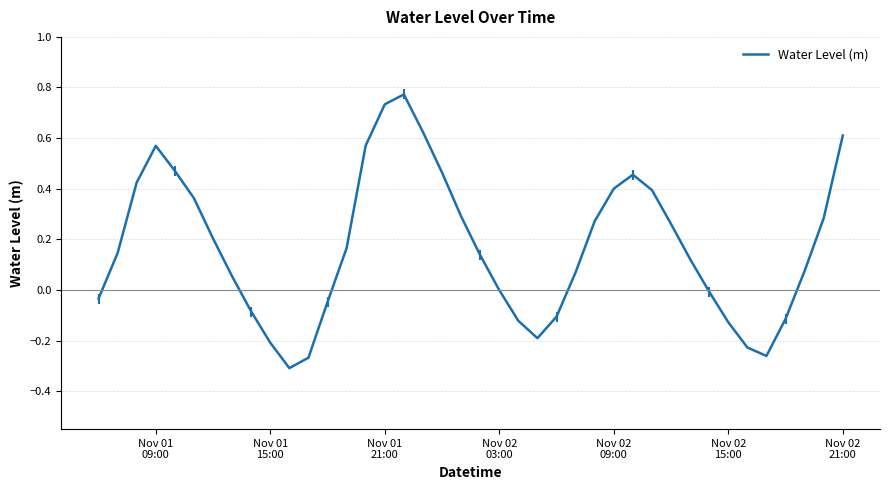

Is this an area chart (filled region under the line)?

No